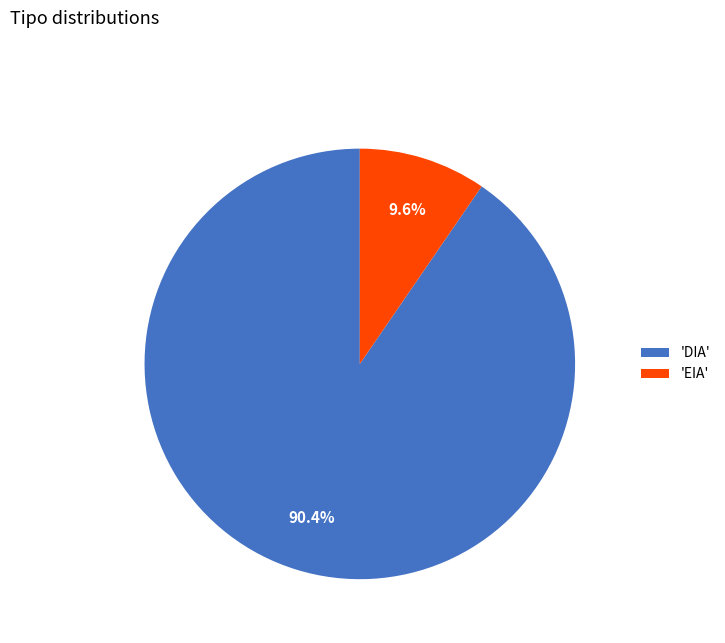

Which category has the biggest portion of the pie?

'DIA'